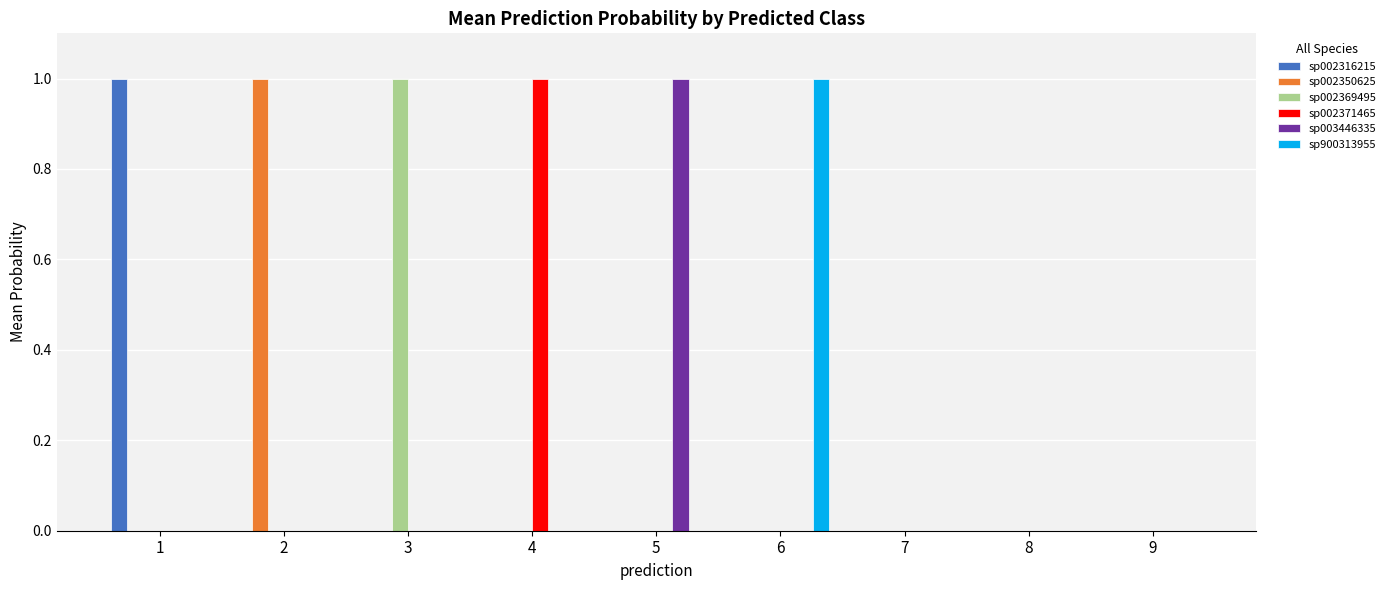

Reading left to right, list all the values displayed in this chart.

sp002316215: 1.0	0.0	0.0	0.0	0.0	0.0	0.0	0.0	0.0
sp002350625: 0.0	1.0	0.0	0.0	0.0	0.0	0.0	0.0	0.0
sp002369495: 0.0	0.0	1.0	0.0	0.0	0.0	0.0	0.0	0.0
sp002371465: 0.0	0.0	0.0	1.0	0.0	0.0	0.0	0.0	0.0
sp003446335: 0.0	0.0	0.0	0.0	1.0	0.0	0.0	0.0	0.0
sp900313955: 0.0	0.0	0.0	0.0	0.0	1.0	0.0	0.0	0.0